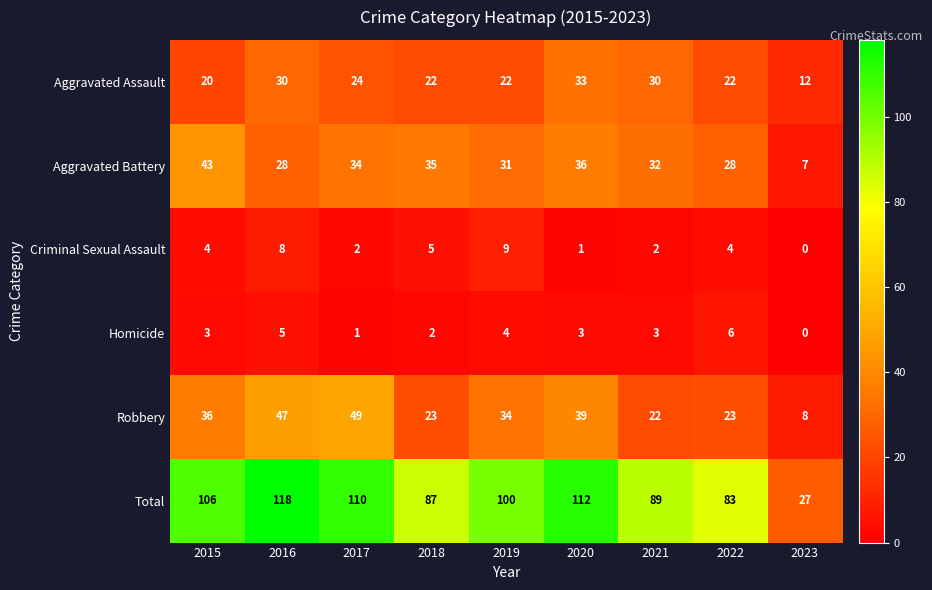

What is the sum of the Criminal Sexual Assault values at 2023 and 2016?

8